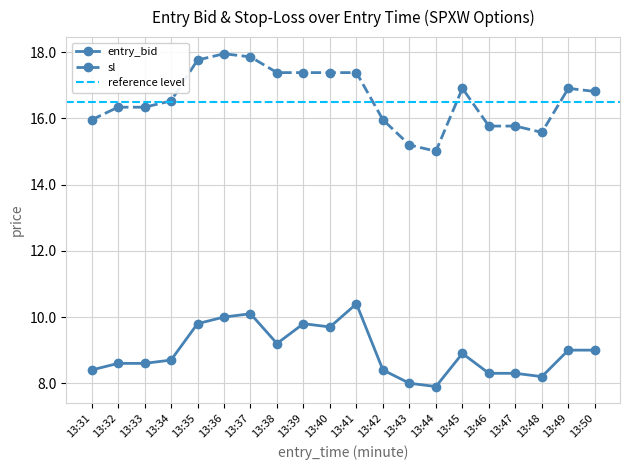

True or false: sl and entry_bid cross at least once.

False